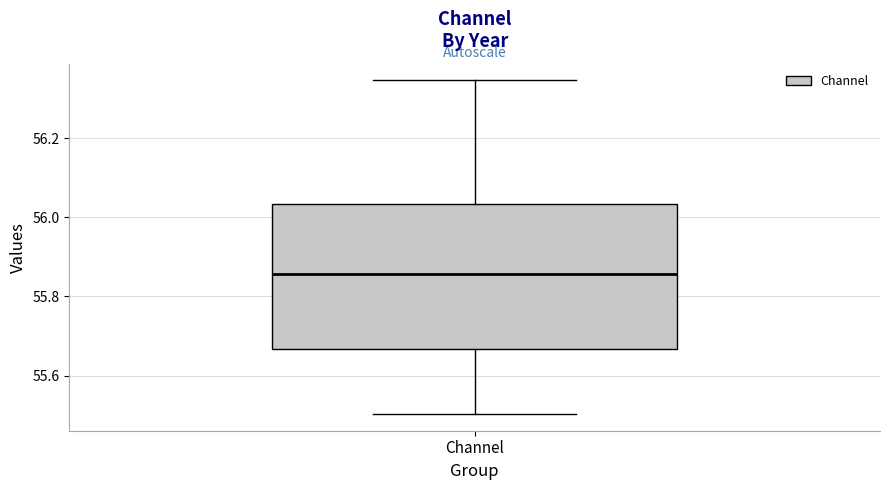

Where is the upper edge of the box for Channel on the y-axis? The values are not printed on the chart, so give them approximately, as read against the axis.

56.04